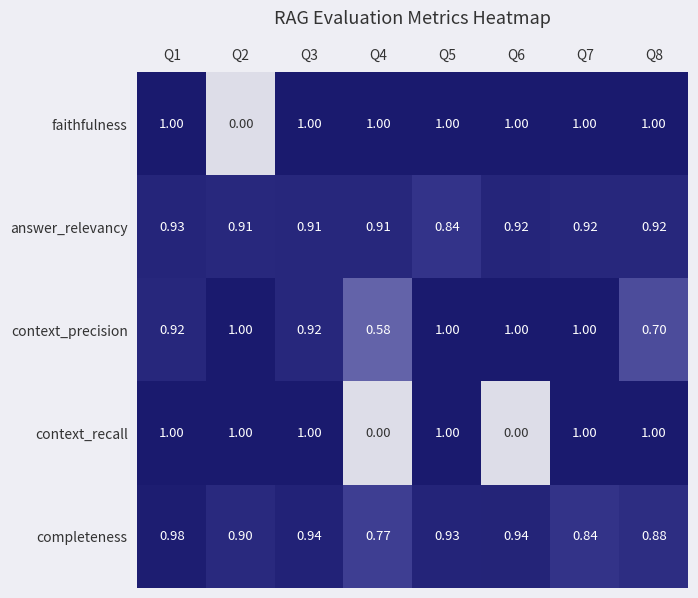

What is the difference between the highest and lowest values at Q5?

0.2